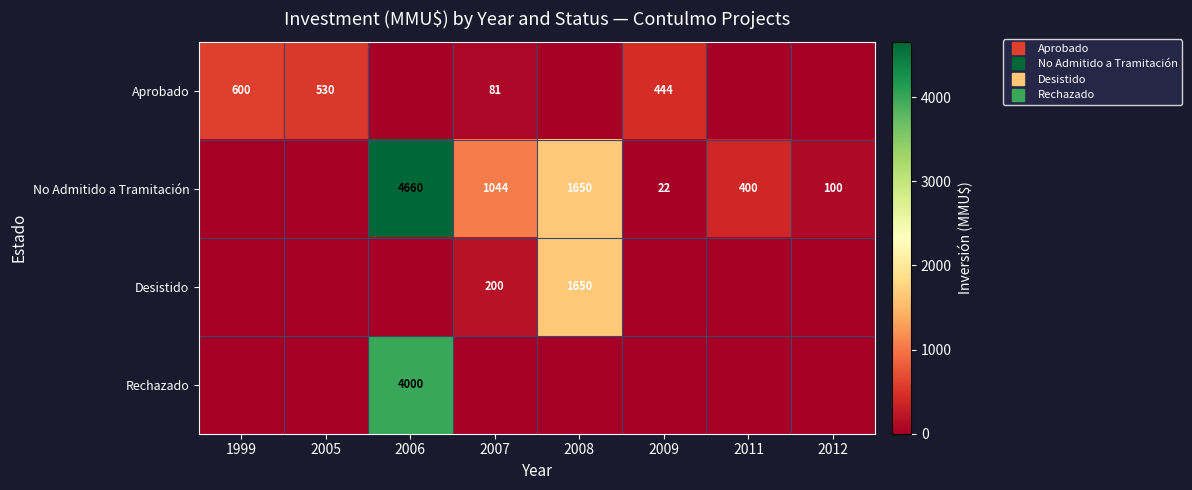

Reading left to right, list all the values displayed in this chart.

row_0: 600	530	0	81	0	444	0	0
row_1: 0	0	4660	1044	1650	22	400	100
row_2: 0	0	0	200	1650	0	0	0
row_3: 0	0	4000	0	0	0	0	0